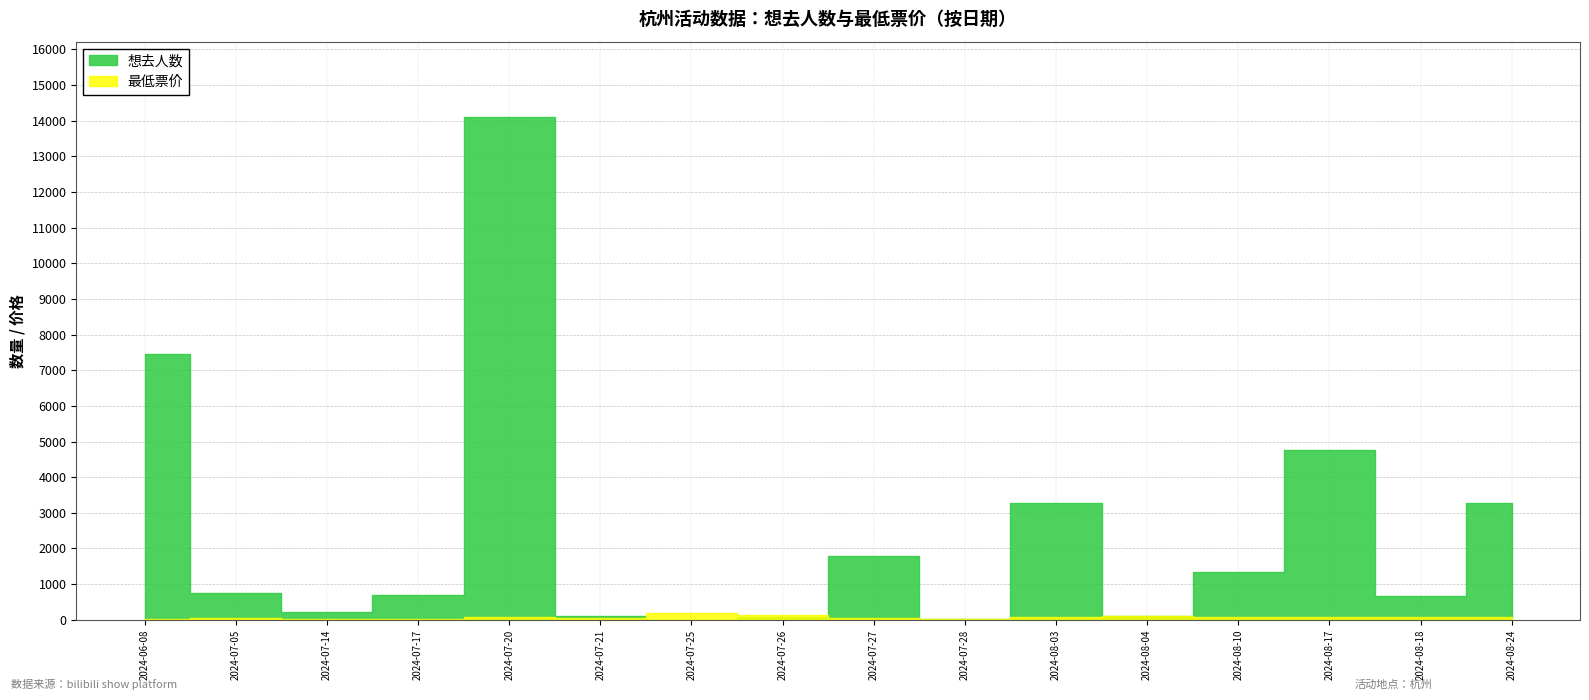

The value of 想去人数 at 2024-08-17 is 7741.0. True or false?

False